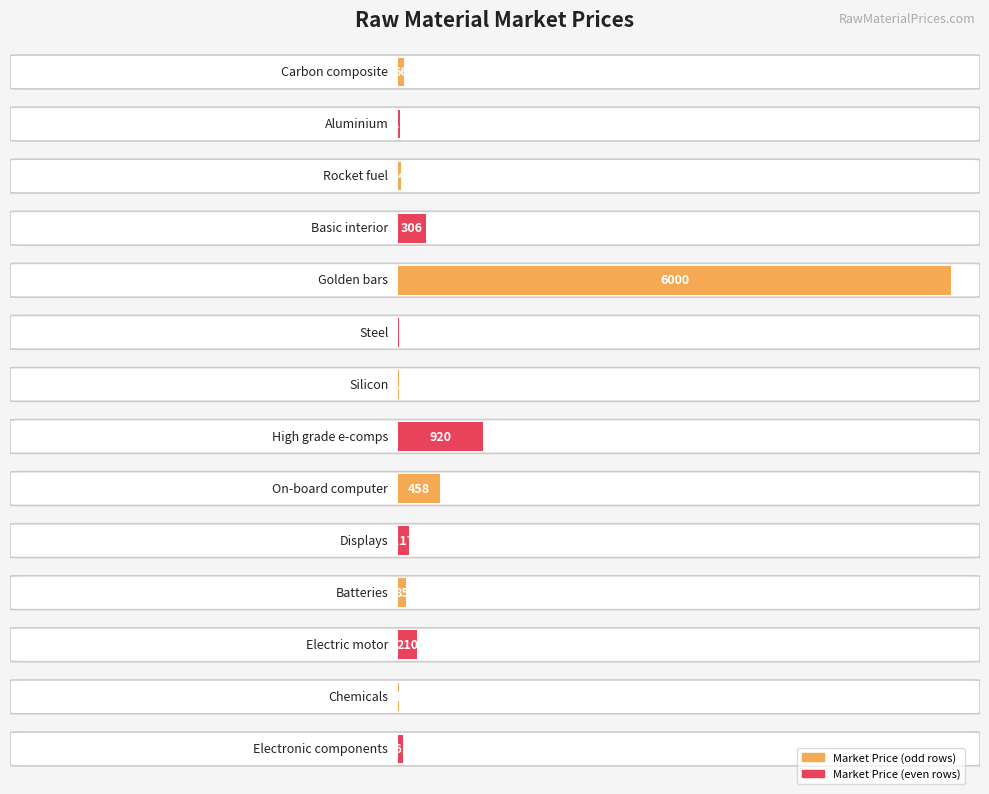

What is the maximum value shown in the chart?

6000.0